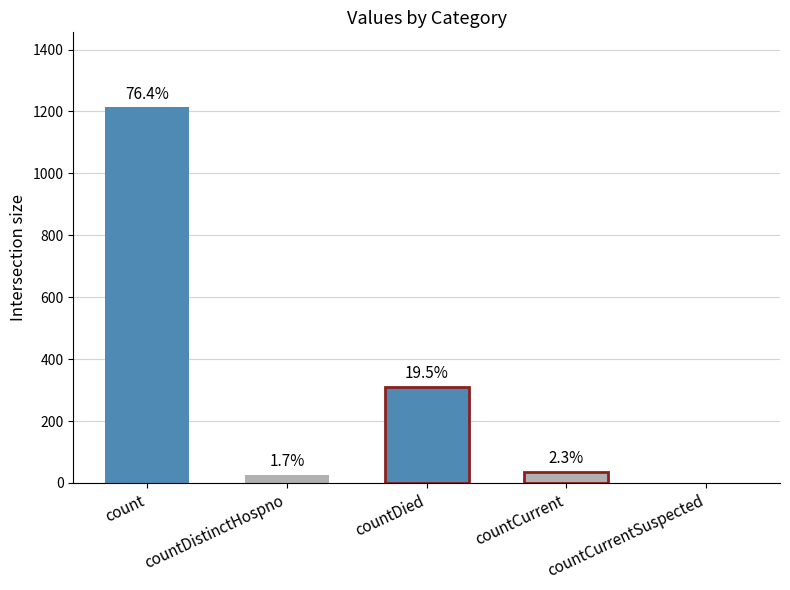

What position from the right is countDistinctHospno?

4